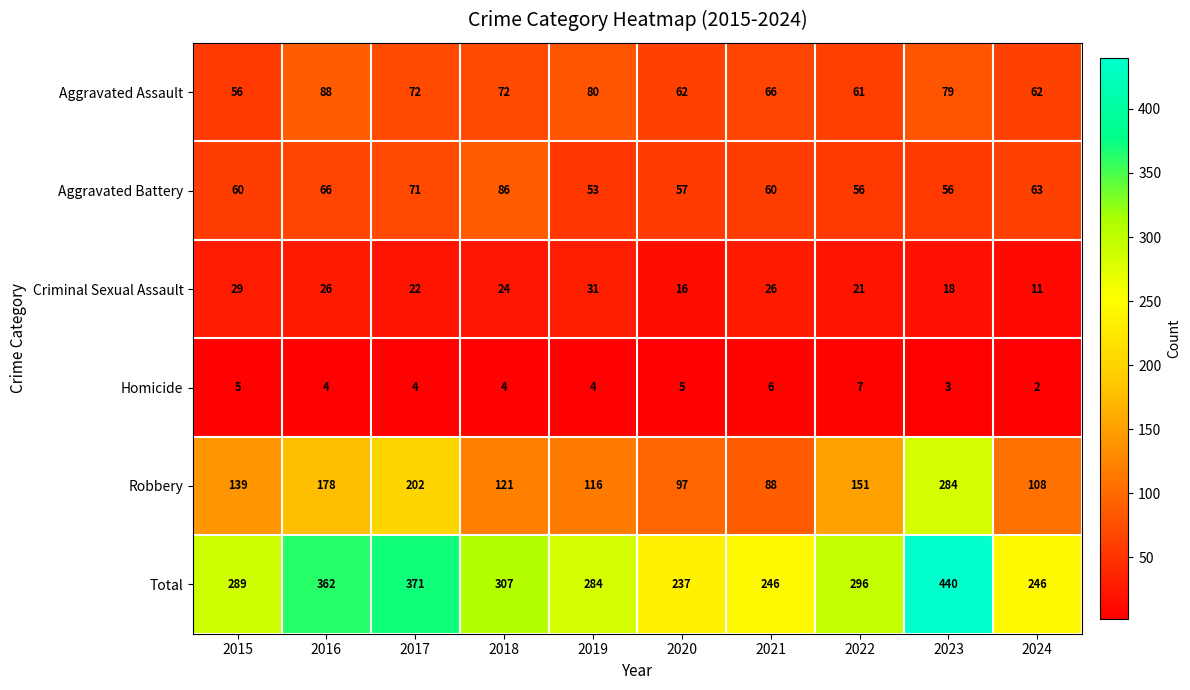

At which category does the chart reach its peak across all series?

2023